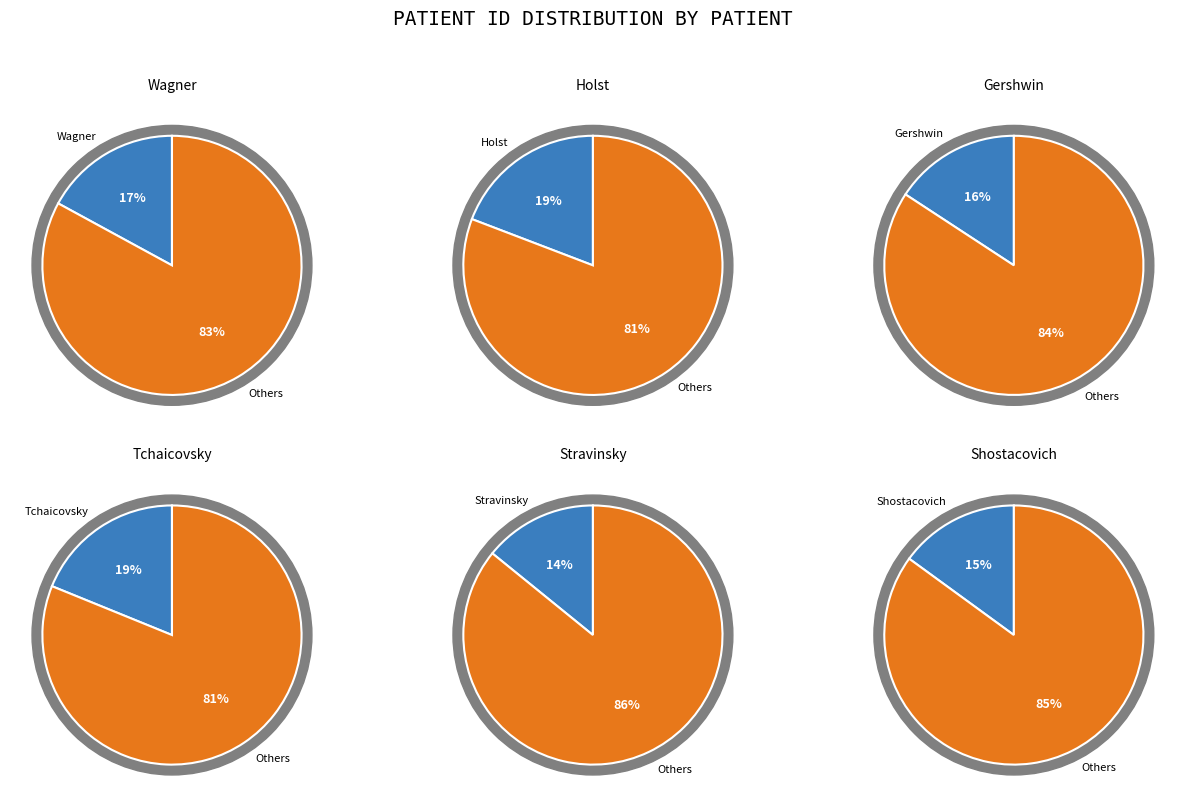

Do Shostacovich and Wagner together represent more than half of the pie?

No